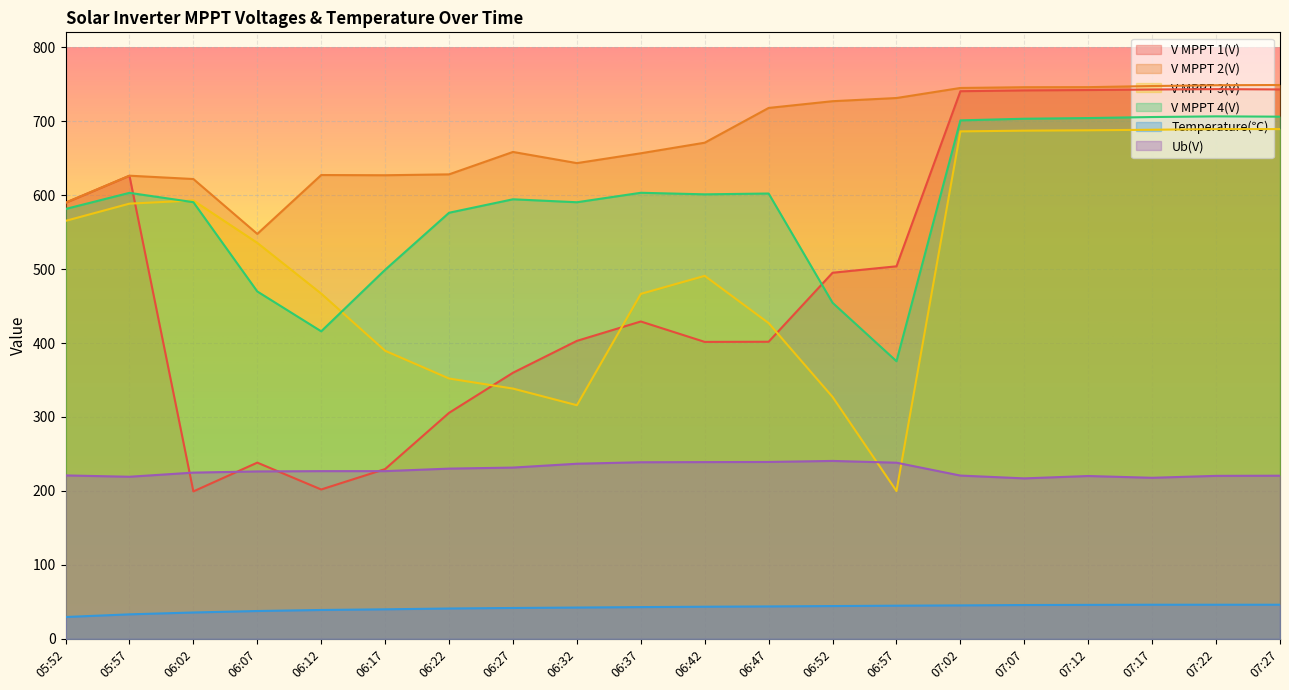

At which label is V MPPT 2(V) closest to 648?

06:32